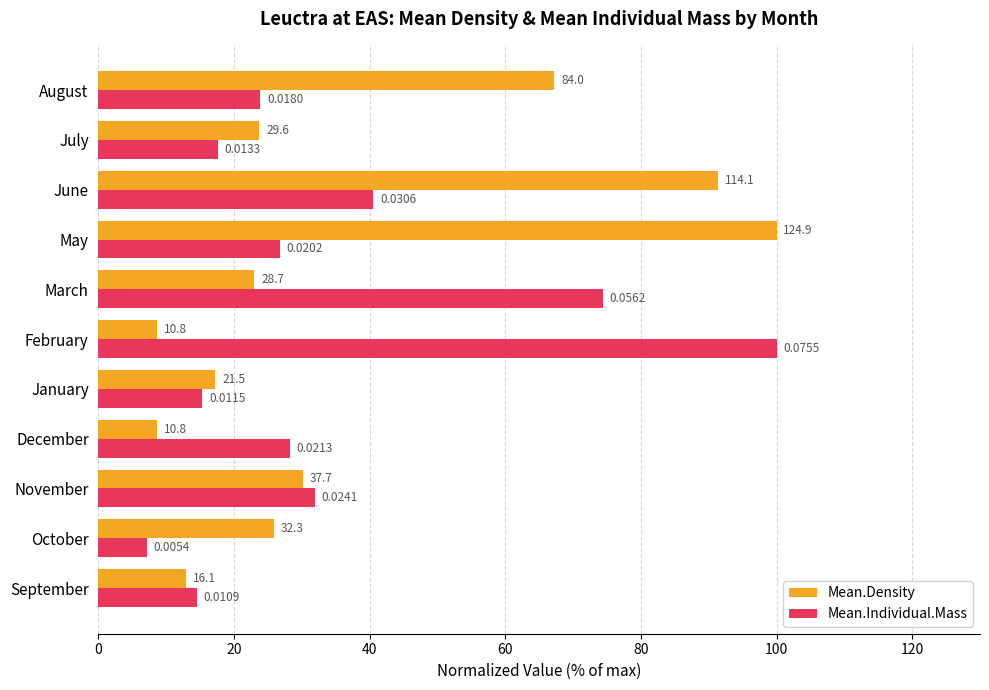

What are all the series names shown in the legend?

Mean.Density, Mean.Individual.Mass